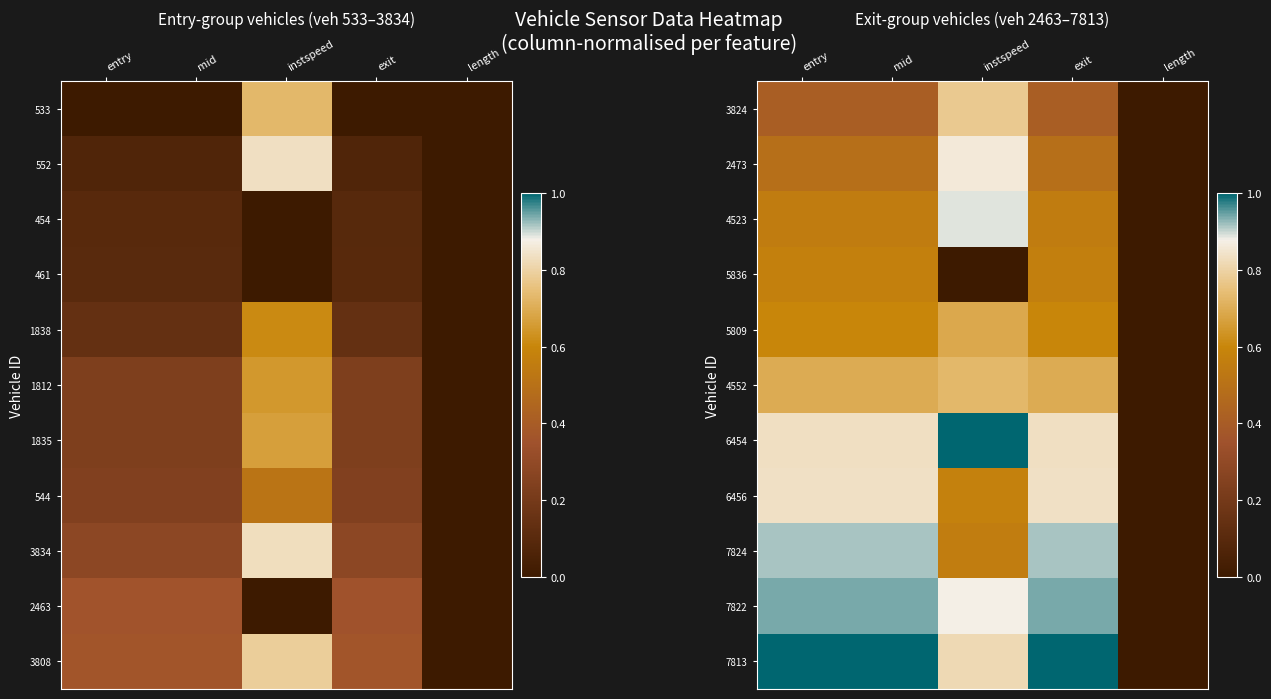

Rank the categories by 4523 value from lowest to highest.

length, exit, mid, entry, instspeed